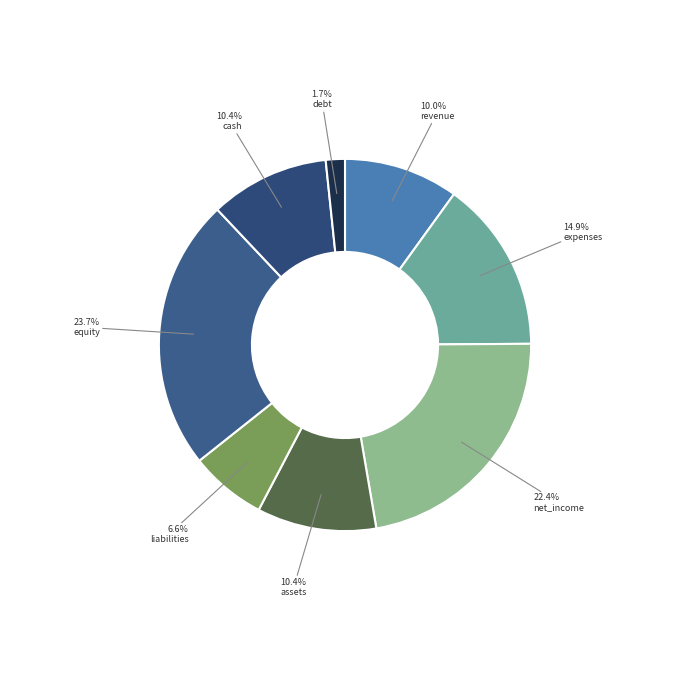

To the nearest percent, what portion does assets represent?

10%